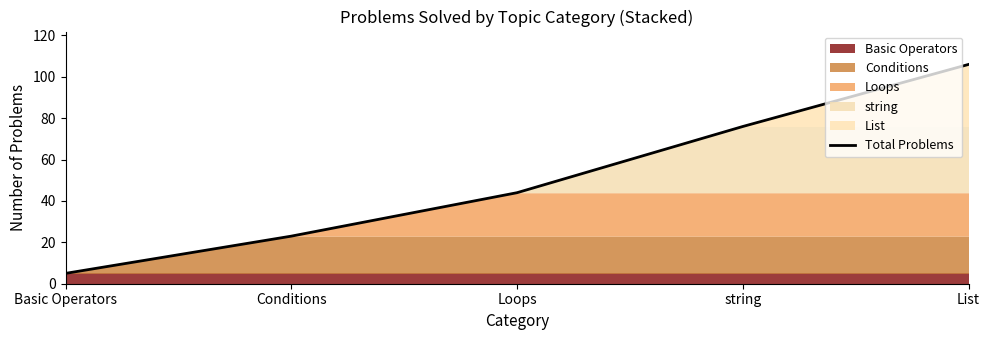

Approximately how many times larger is the value at List compared to Basic Operators?

21.2